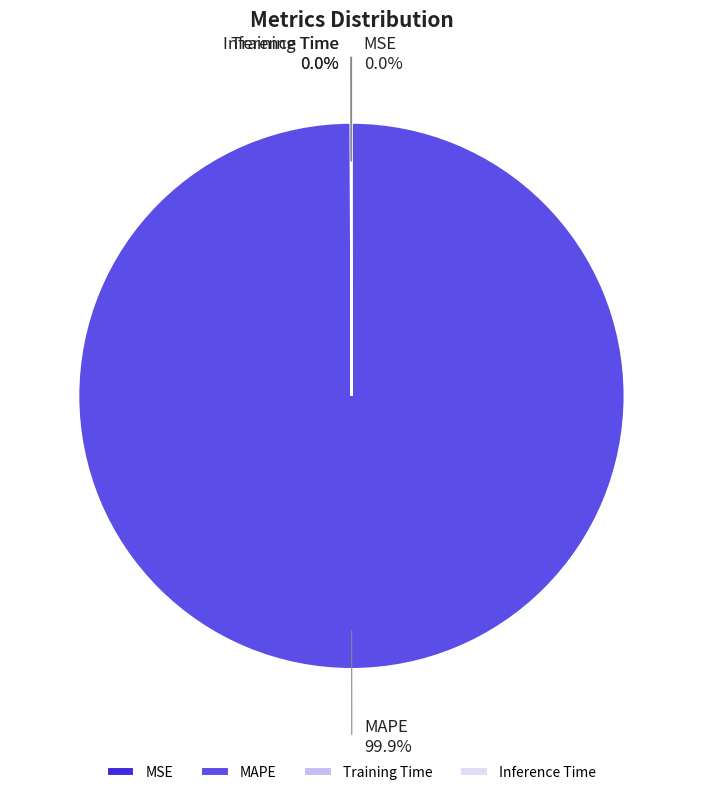

Which slice represents more than half of the pie?

MAPE